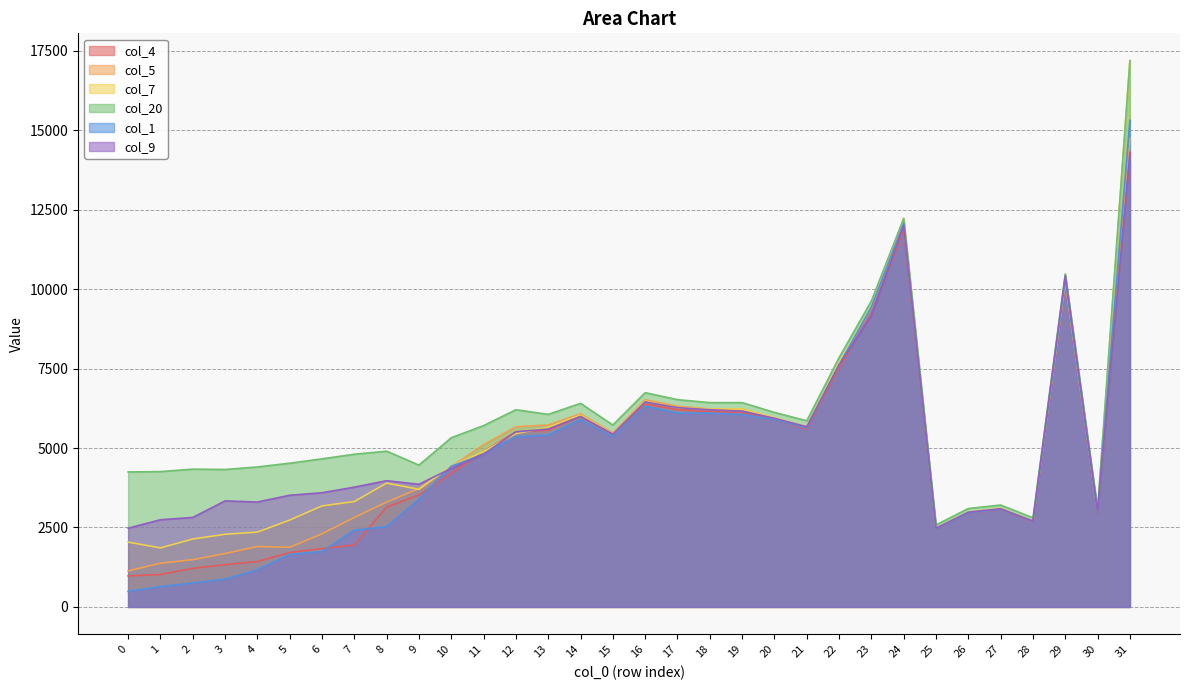

What are all the series names shown in the legend?

col_4, col_5, col_7, col_20, col_1, col_9